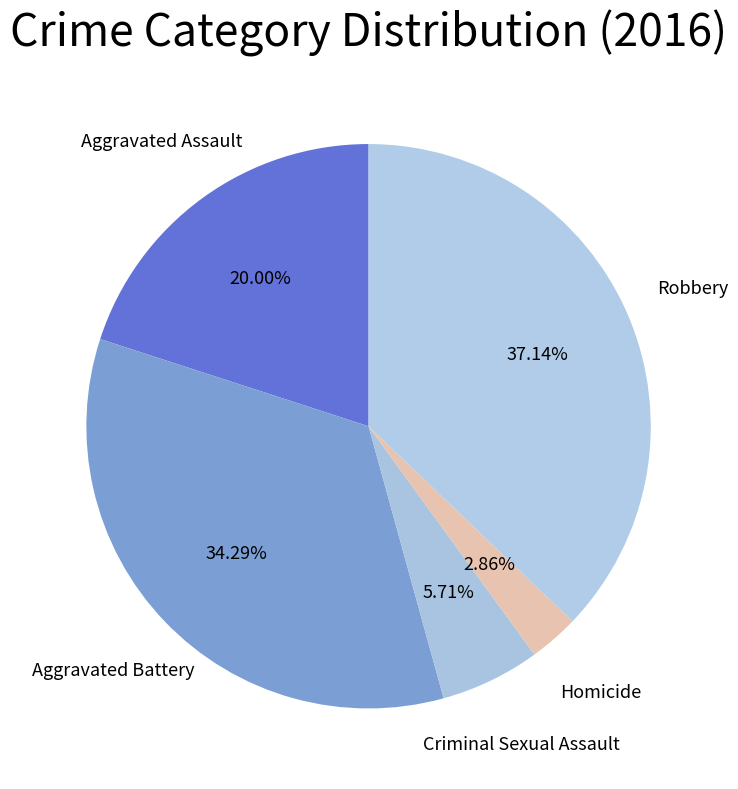

How many segments does this pie chart have?

5